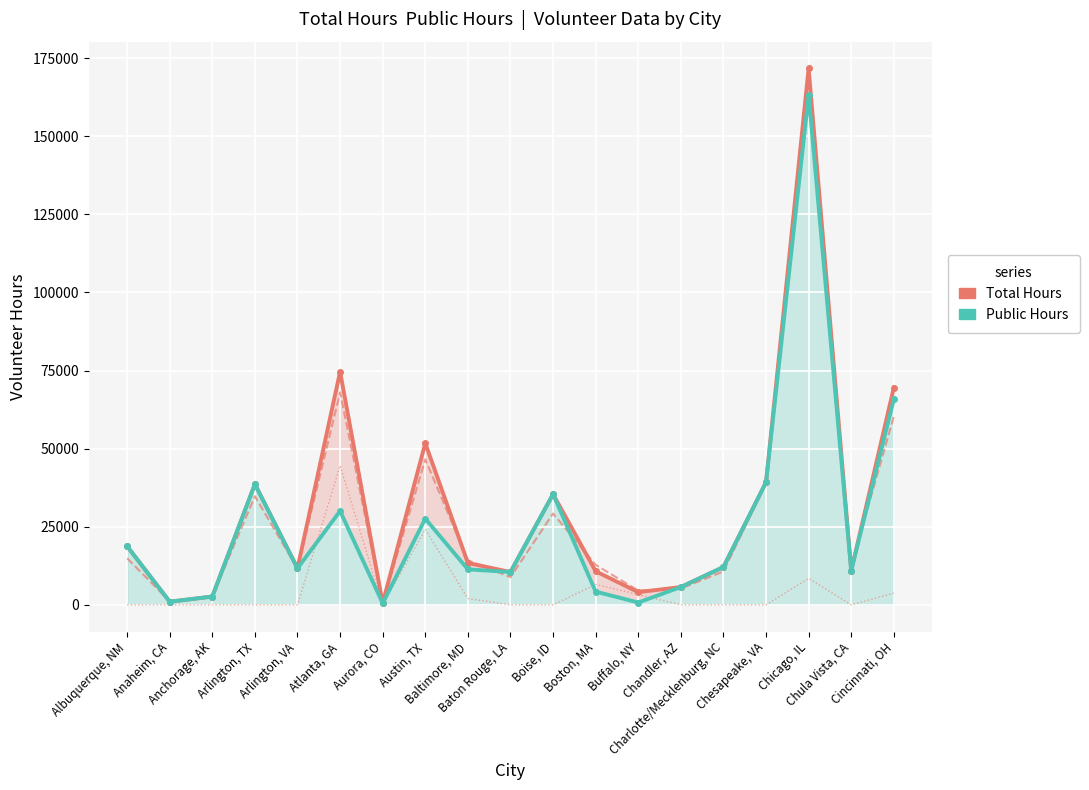

At which category is the sum across all series the highest?

Chicago, IL